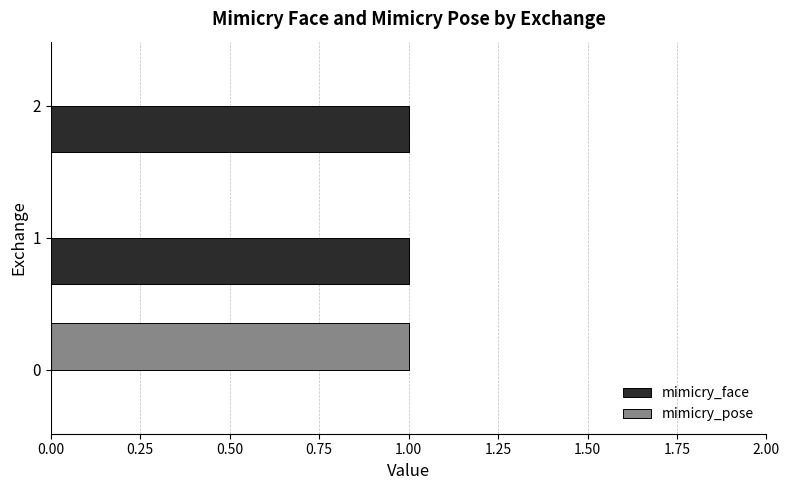

The mimicry_face series shows 1 at 0. True or false?

False